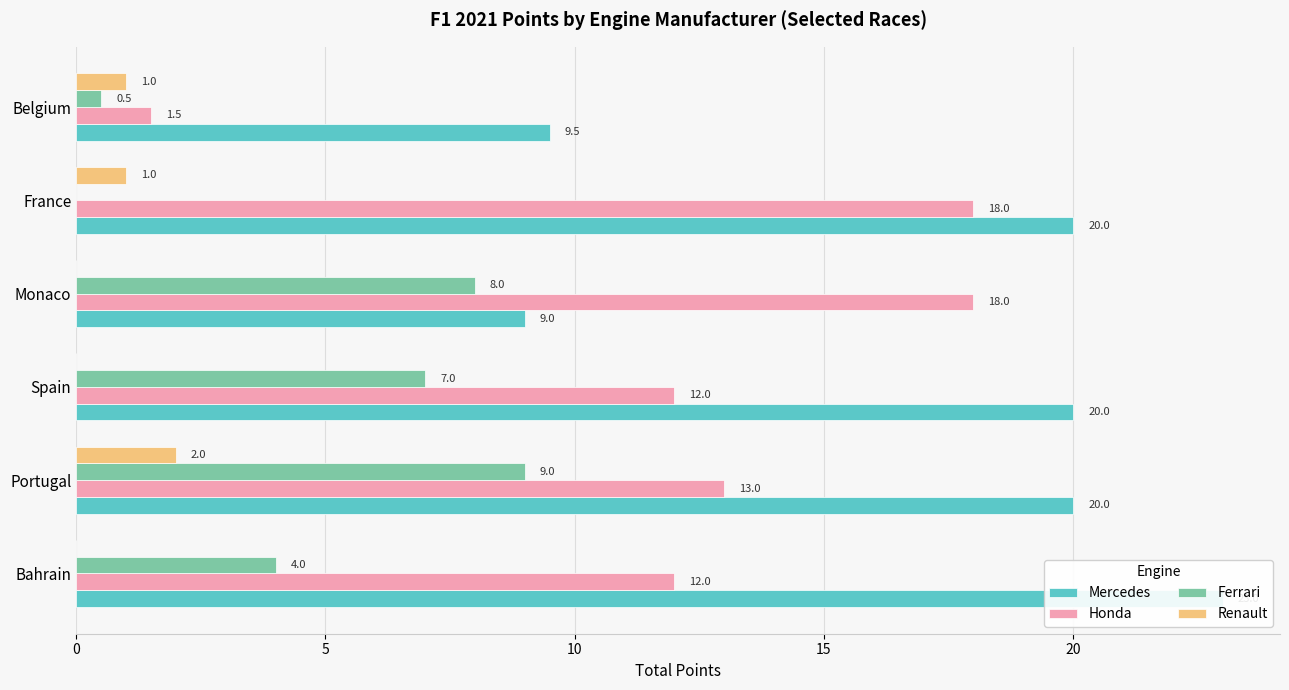

Is it true that Renault equals 0.0 at Monaco?

True